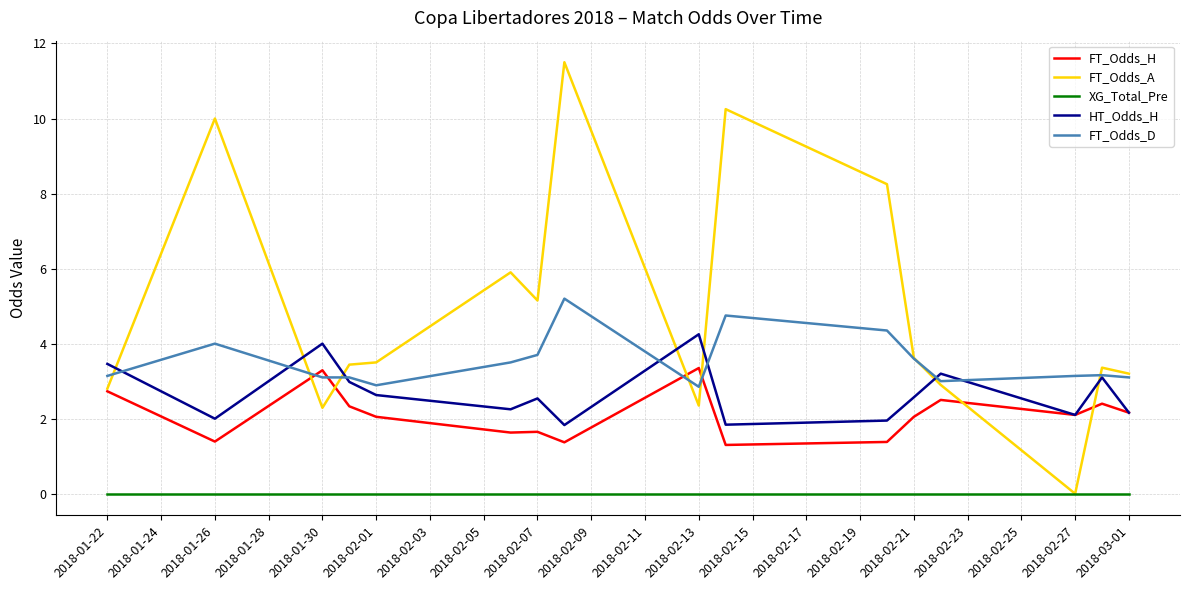

True or false: XG_Total_Pre and FT_Odds_H cross at least once.

False